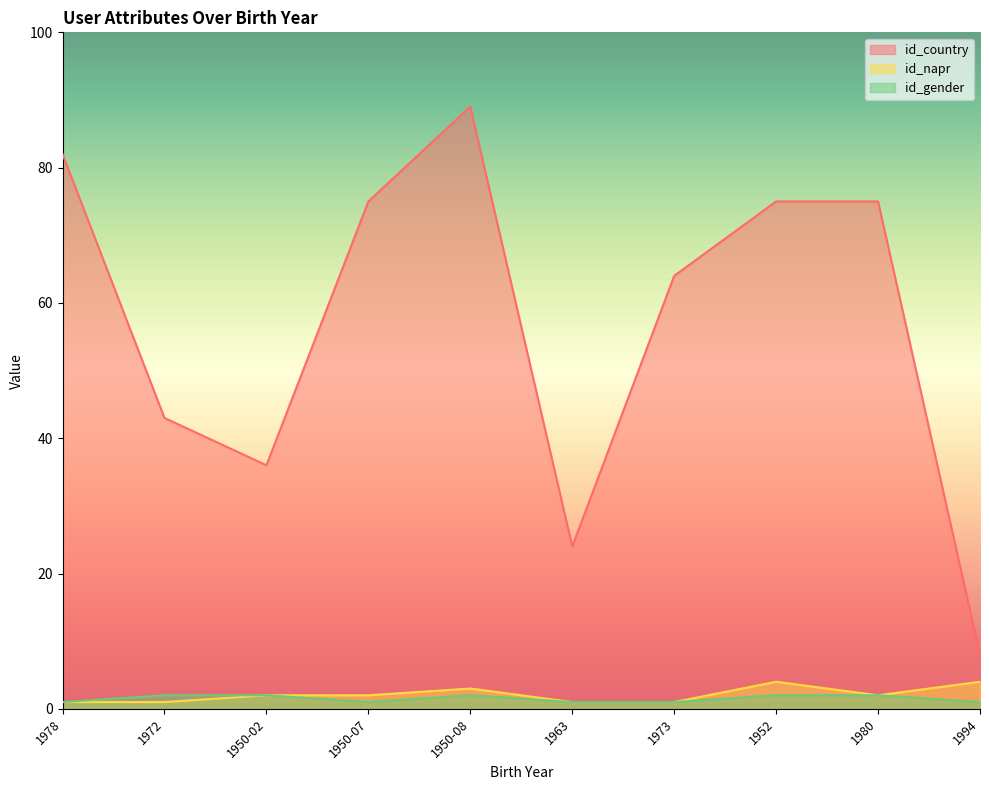

What is the spread (max minus min) of values at 1950-08?

87